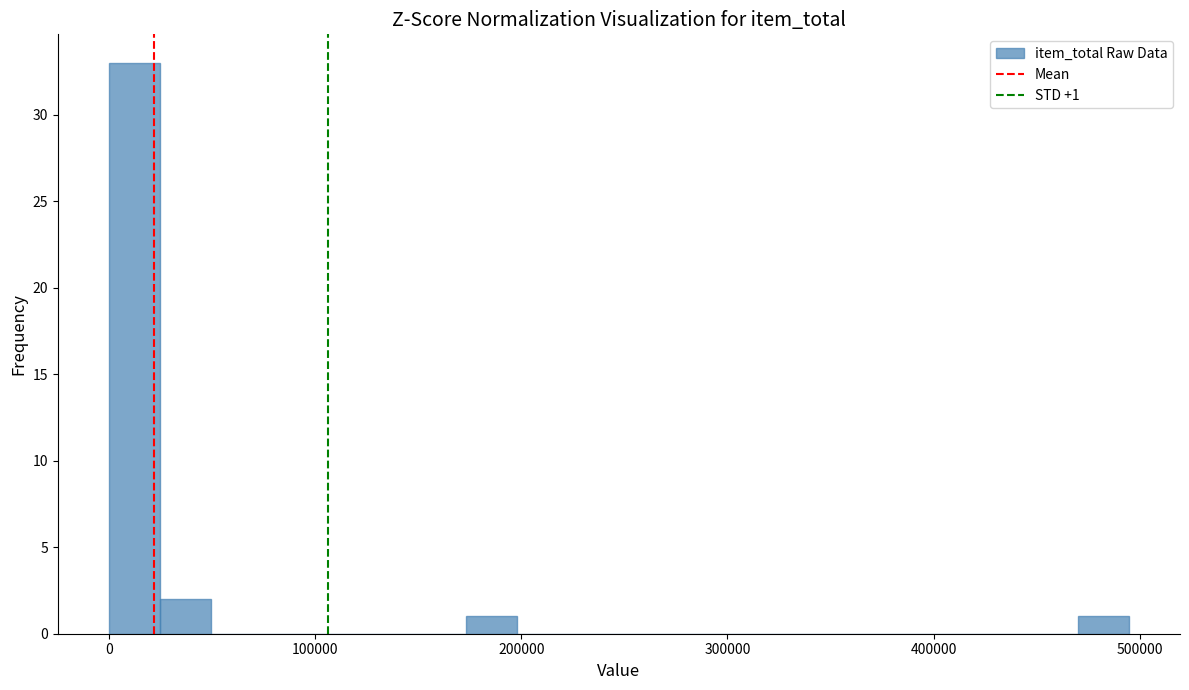

Around what value on the x-axis is the tallest bar? Give the approximate position of its centre, as read against the axis.

10000